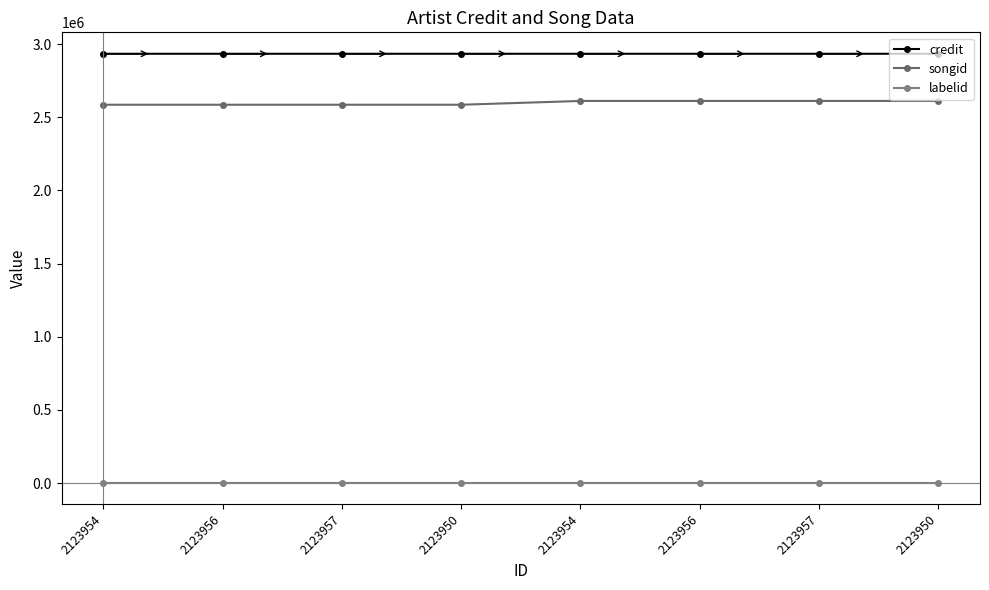

How many data points in credit are less than 2933745?

4